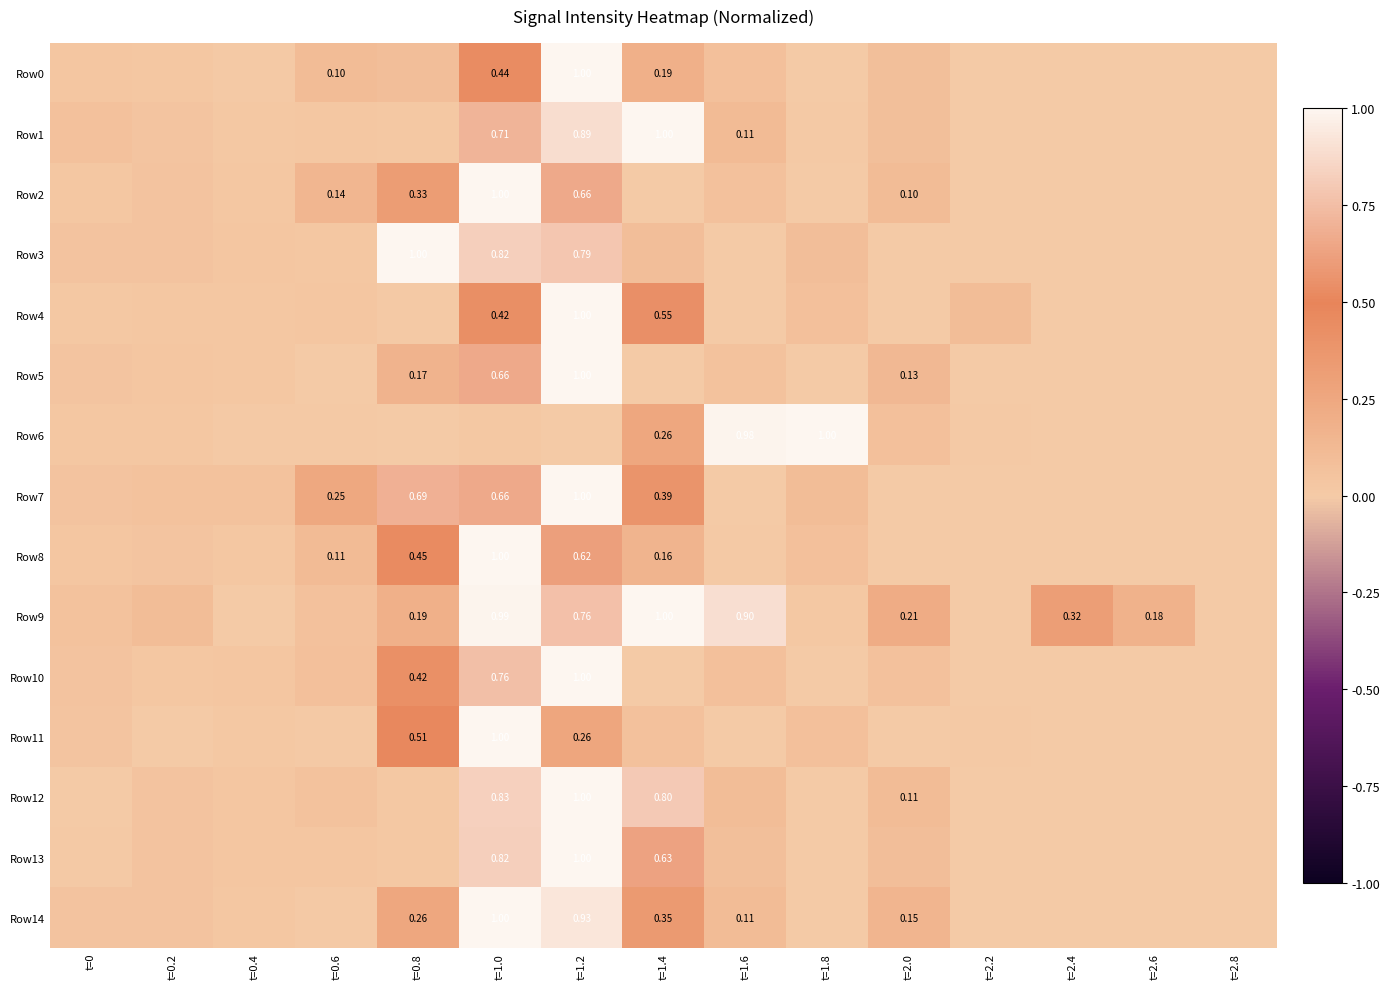

Is the value of Row10 at t=0 greater than the value of Row11 at t=0.4?

Yes